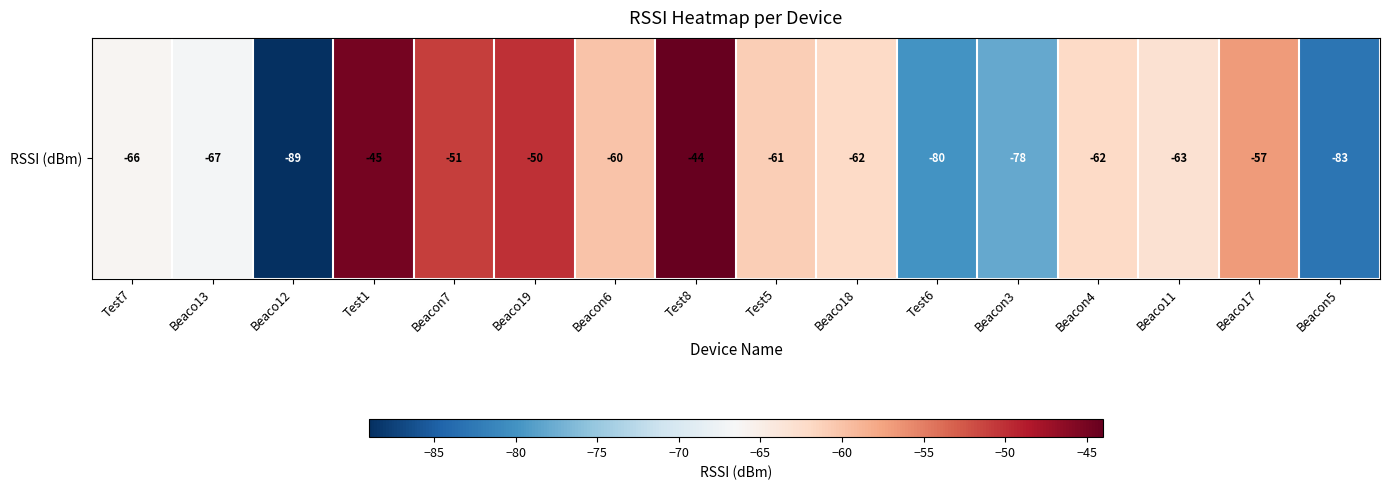

The chart shows a value of -60 at Beacon6. True or false?

True